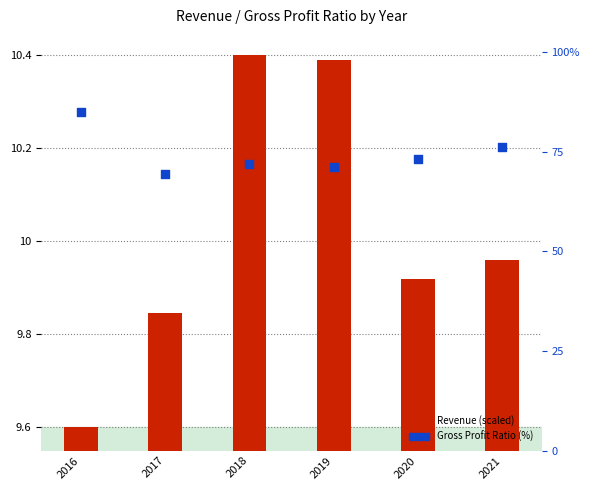

Which series has the widest spread of Y values?

Gross Profit Ratio (%)